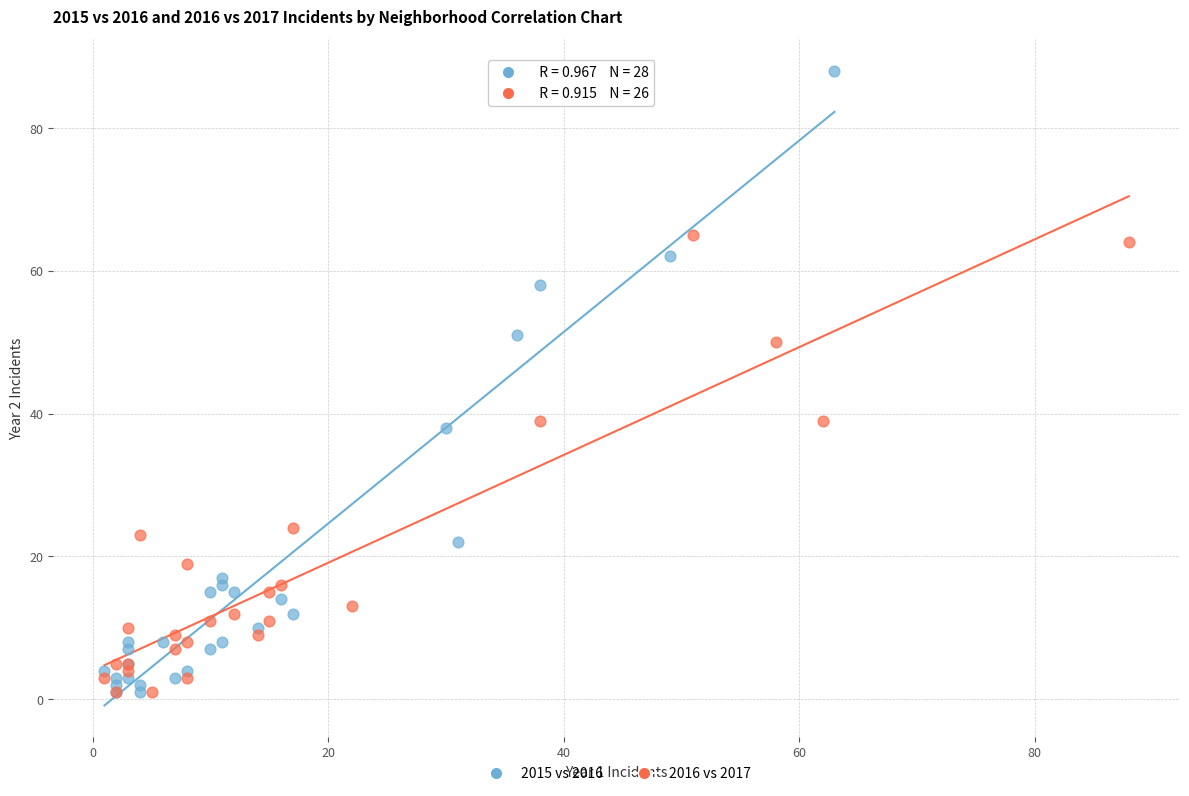

What are all the series names shown in the legend?

2015 vs 2016, 2016 vs 2017